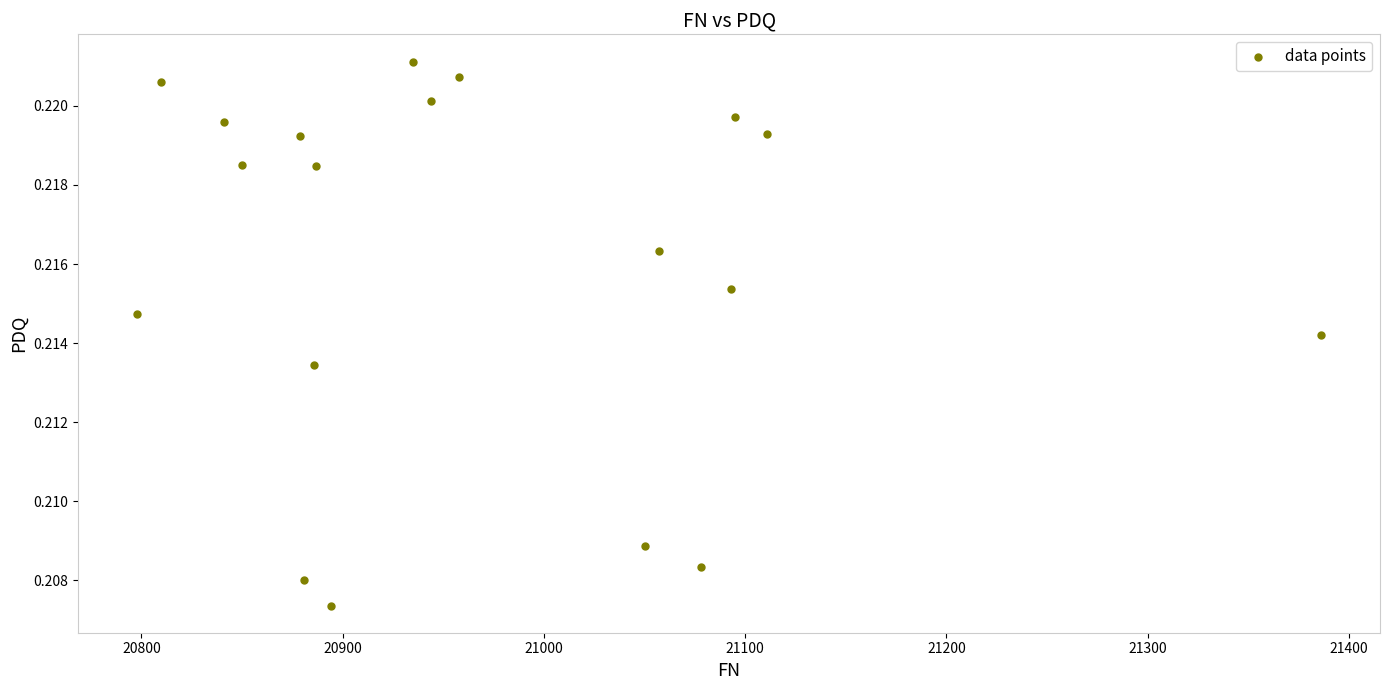

What is the range of X values (max minus min)?

588.0